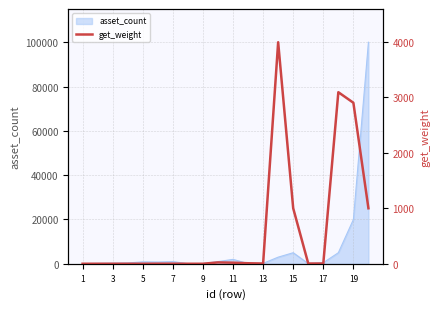

What is the highest value of the asset_count series?

100000